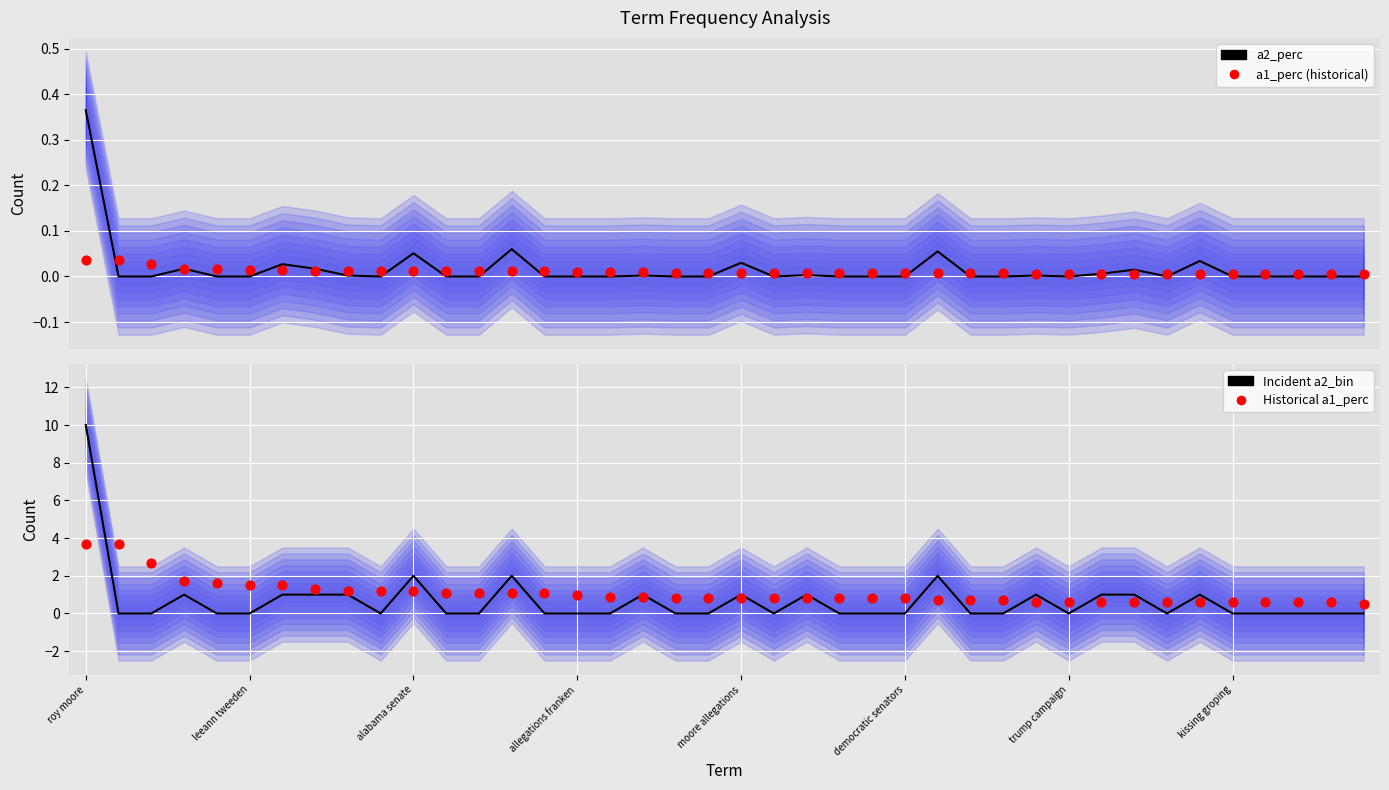

Which series contains the lowest Y value?

a2_perc (line)